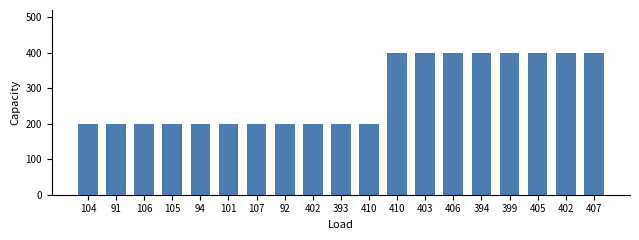

How many values exceed 200?

8